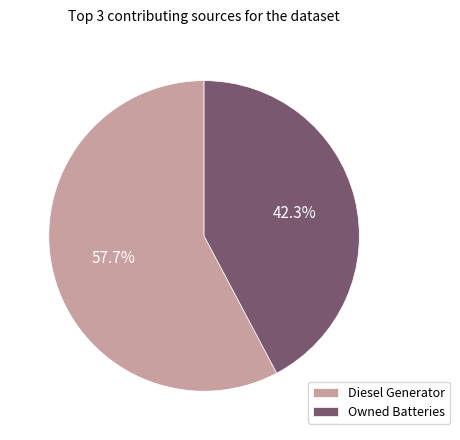

Which category accounts for the majority?

Diesel Generator